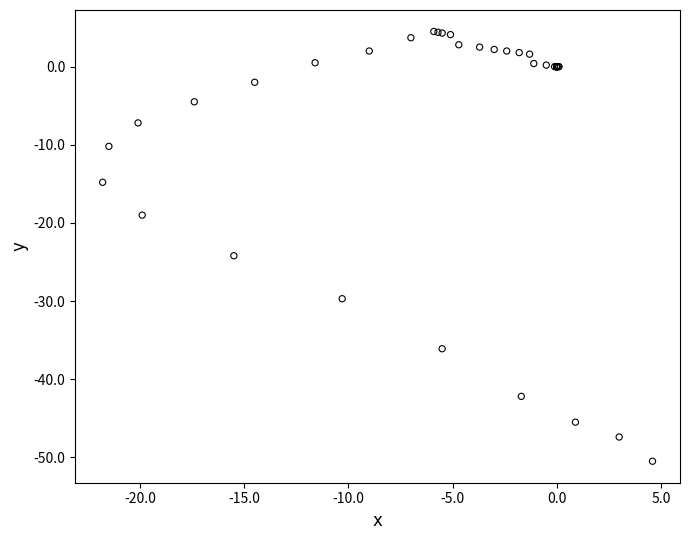

What Y value in the scatter plot is closest to -23?

-24.2